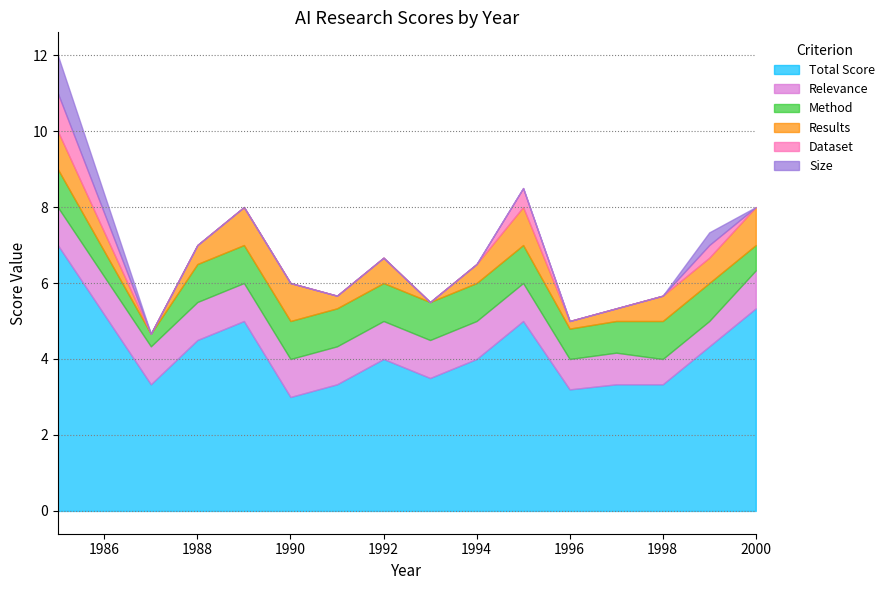

What is the highest value of the Total Score series?

7.0